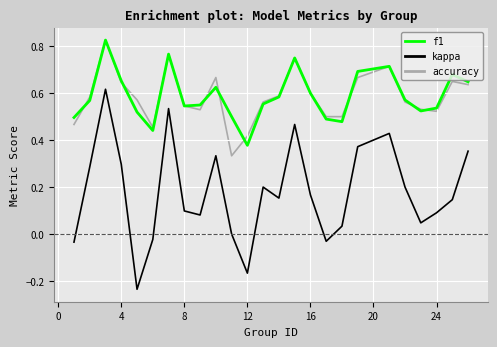

Which series has the widest spread of values?

kappa